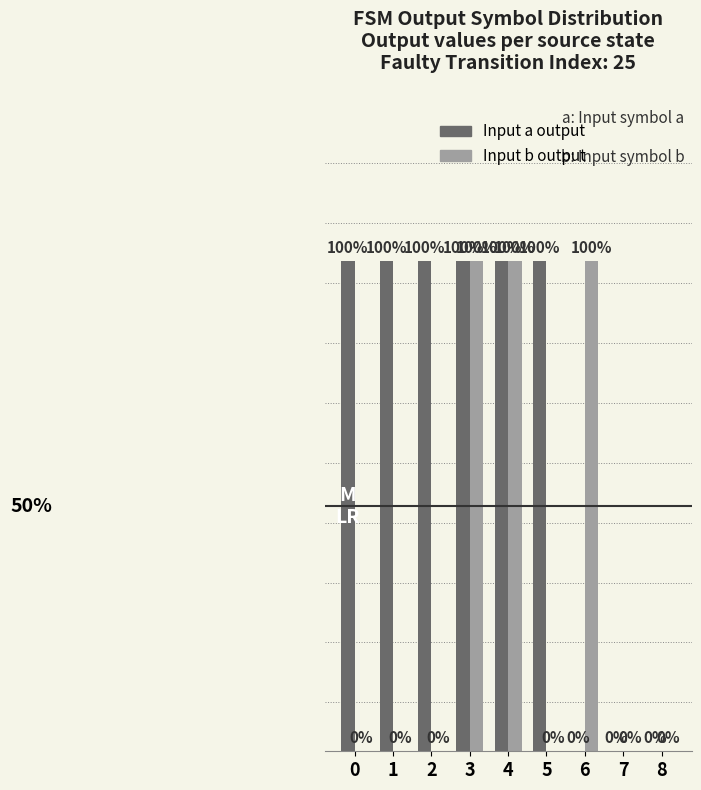

Which series has the largest total across all categories?

Input a output